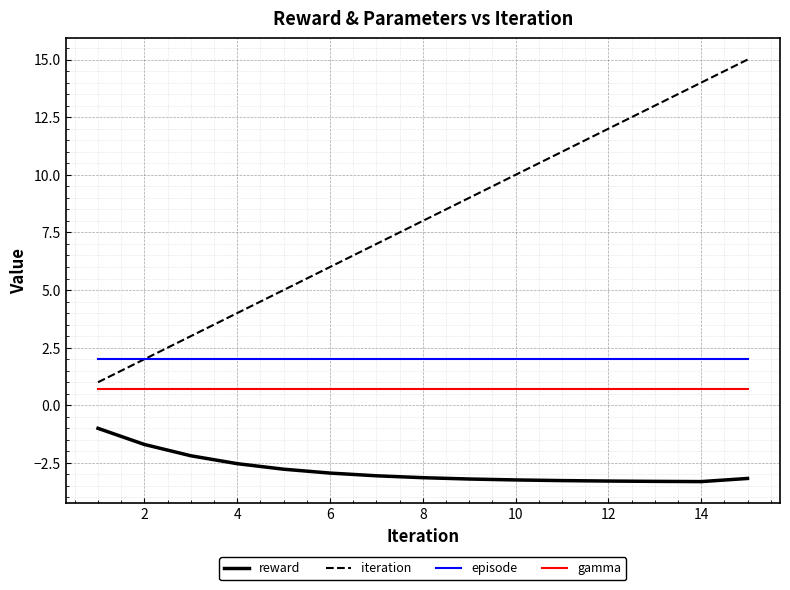

What is the highest value of the gamma series?

0.7